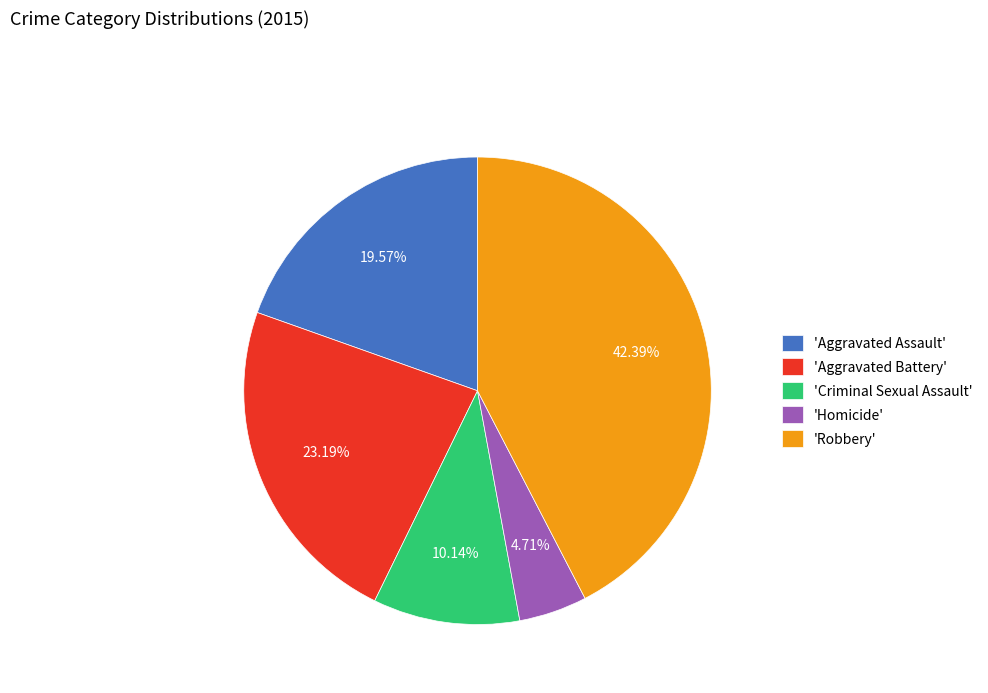

Is there a majority slice in this chart?

No